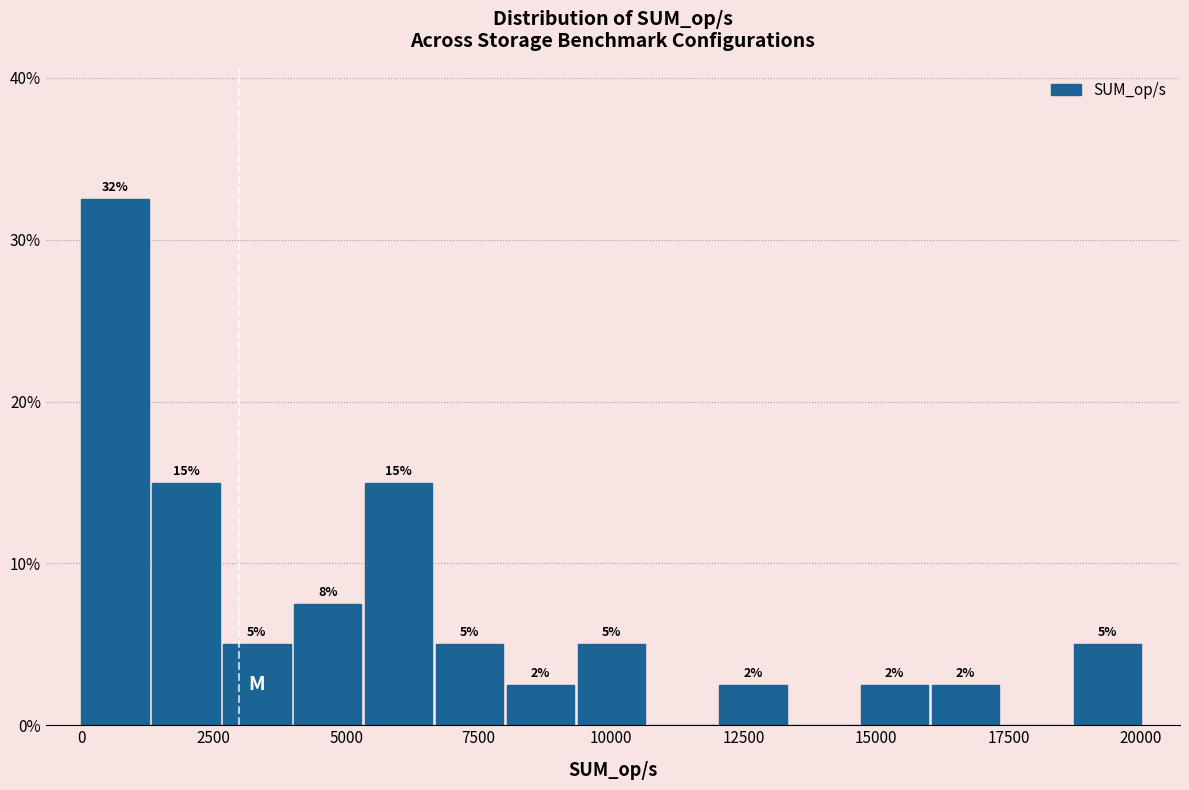

Read against the x-axis, roughly where is the centre of the tallest bar?

500